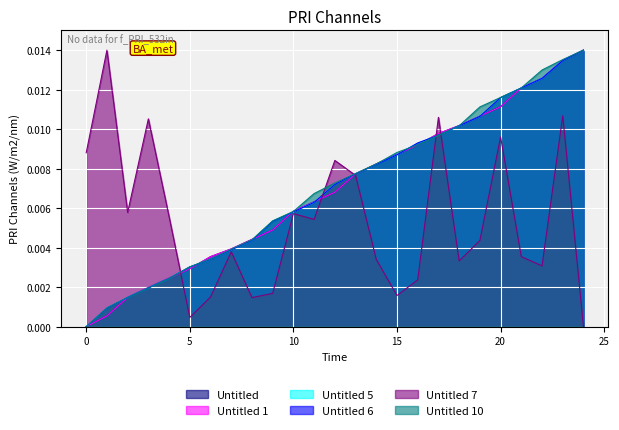

Is the value of Untitled 5 at 8 greater than the value of Untitled 10 at 12?

No